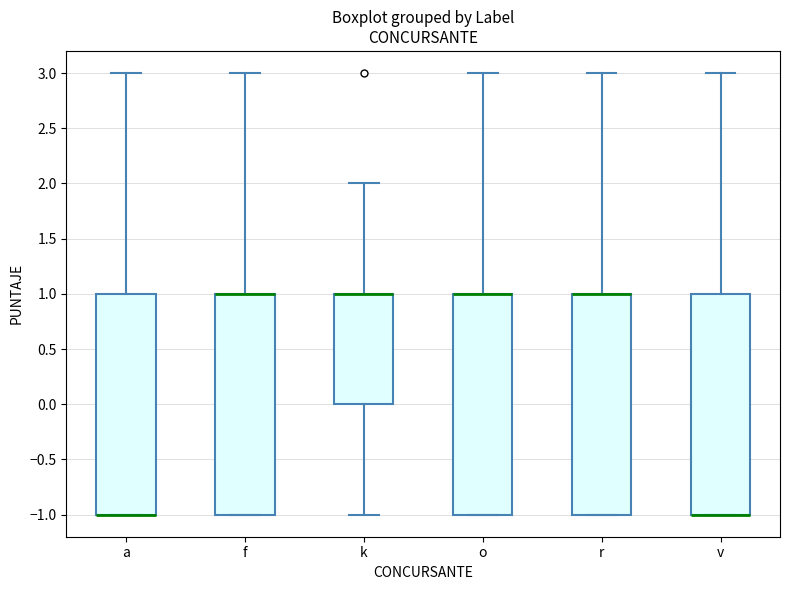

Reading left to right, transcribe this box plot: for each box, give where its median line is, the range the box spans, and where its two whiskers end, as read against the y-axis. The values are not printed on the chart, so give them approximately, as read against the axis.

a: median -1 (drawn on the box's lower edge), box -1 to 1, whiskers -1 to 3
f: median 1 (drawn on the box's upper edge), box -1 to 1, whiskers -1 to 3
k: median 1 (drawn on the box's upper edge), box 0 to 1, whiskers -1 to 2
o: median 1 (drawn on the box's upper edge), box -1 to 1, whiskers -1 to 3
r: median 1 (drawn on the box's upper edge), box -1 to 1, whiskers -1 to 3
v: median -1 (drawn on the box's lower edge), box -1 to 1, whiskers -1 to 3